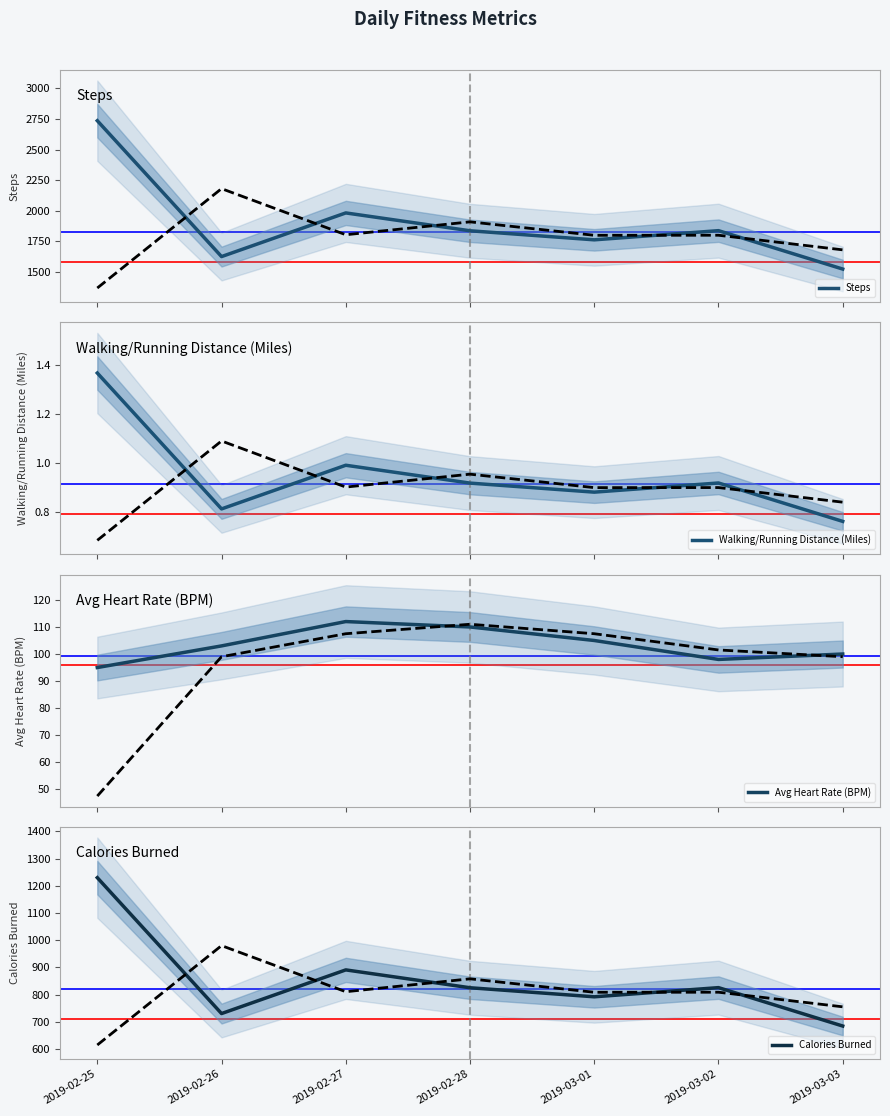

Where is the first local maximum for Walking/Running Distance (Miles)?

2019-02-27